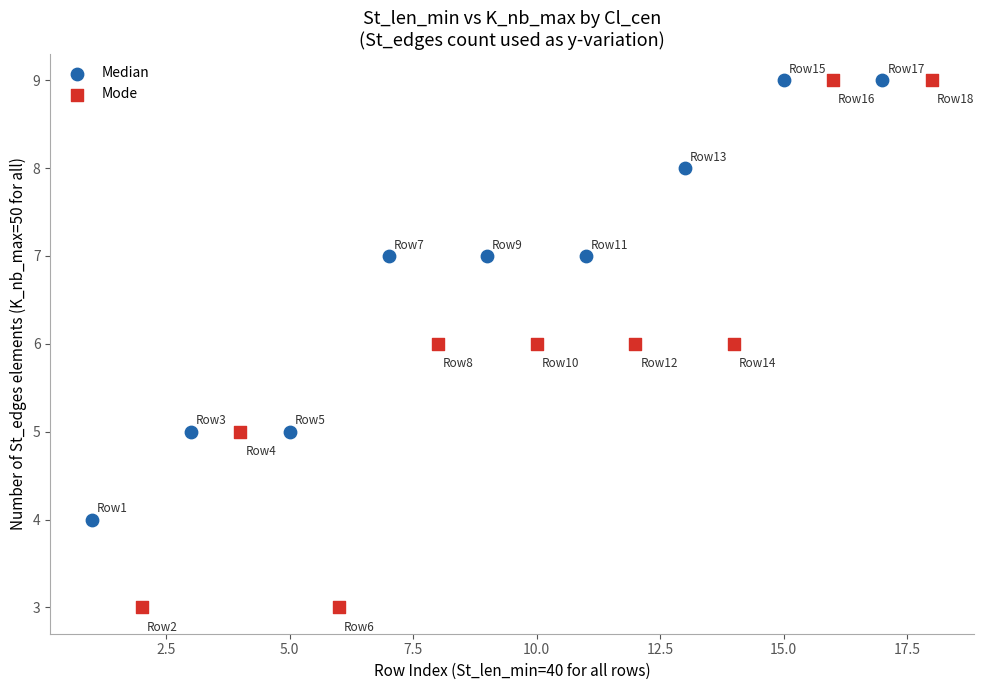

What are all the series names shown in the legend?

Median, Mode